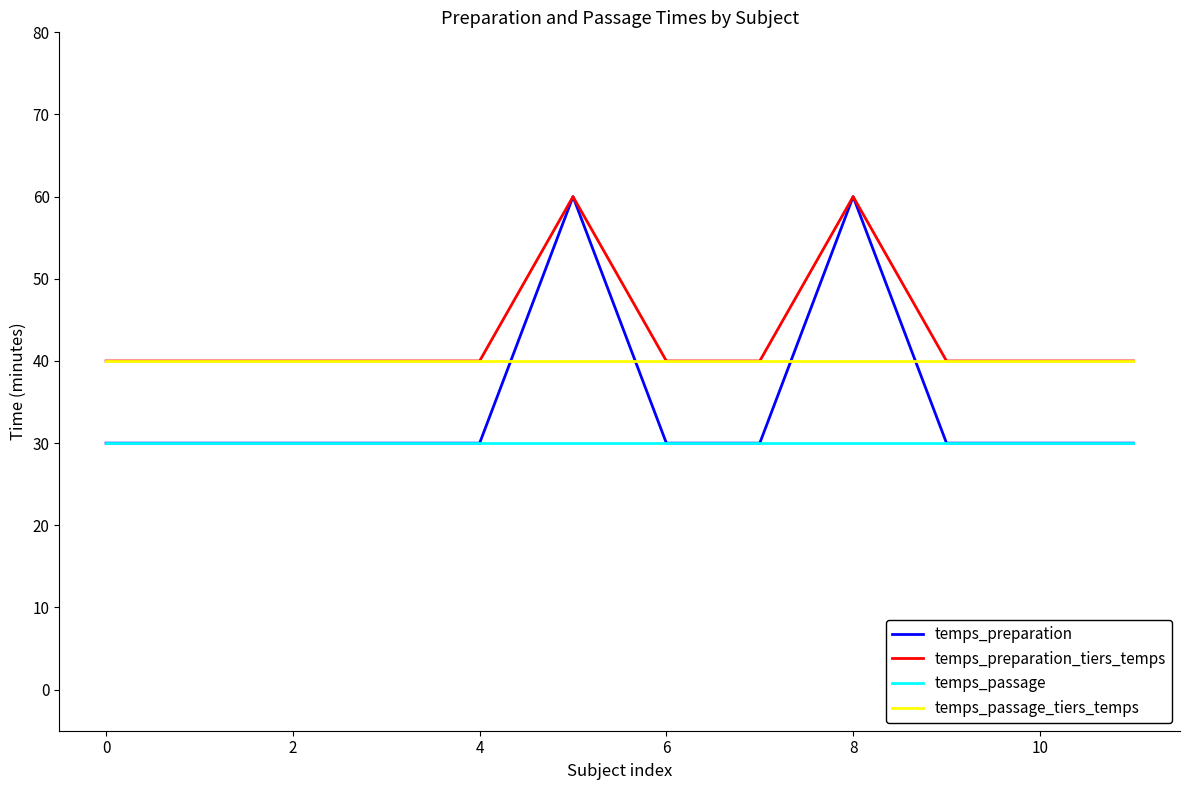

What is the minimum value shown in the chart?

30